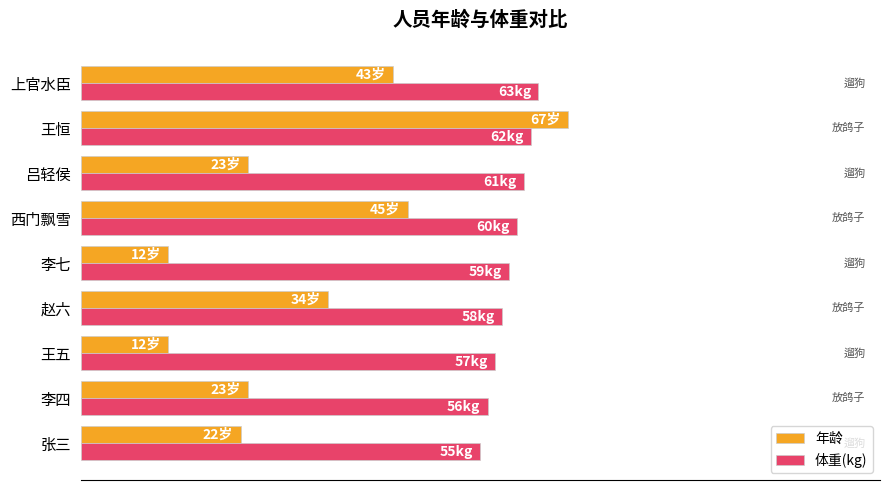

List the series in order of their peak value, highest first.

年龄, 体重(kg)